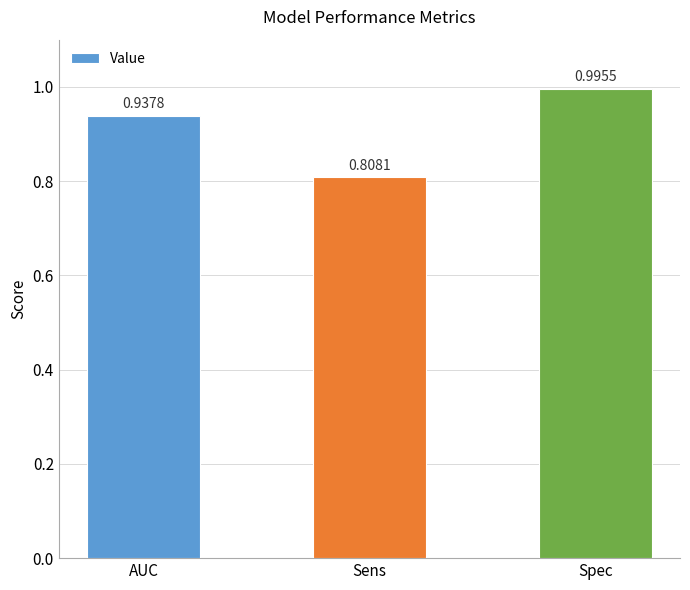

Is it true that the value at Sens is 0.2?

False